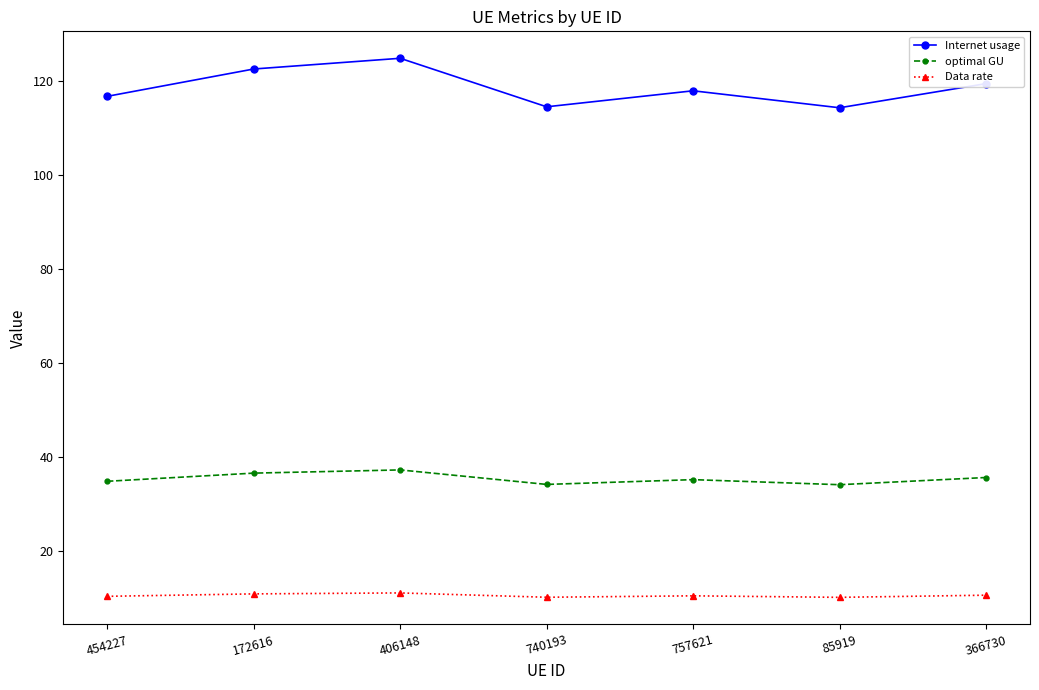

True or false: Internet usage and optimal GU intersect in this chart.

False